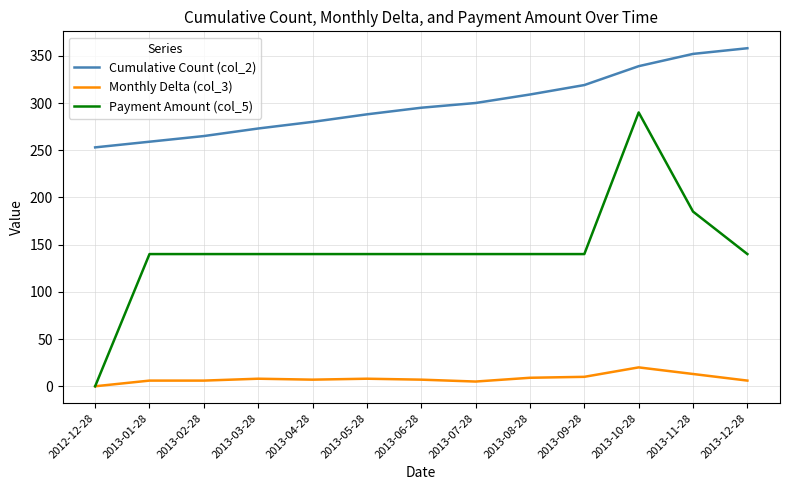

How many lines are shown in the chart?

3